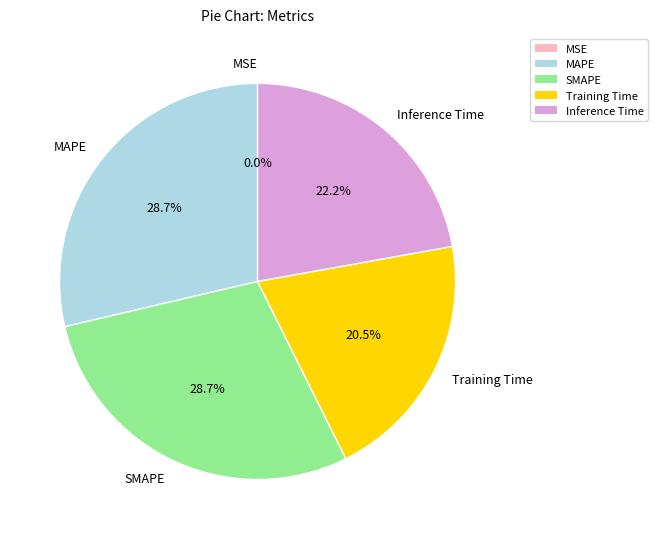

Does any single category account for the majority?

No